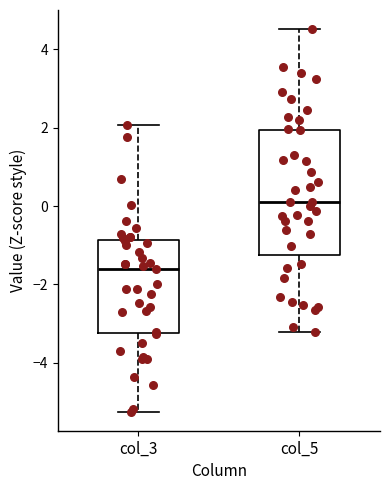

Reading left to right, read every box against the y-axis: the position of its median line, the range the box covers, and the ends of its whiskers. The values are not printed on the chart, so give them approximately, as read against the axis.

col_3: median -1.6, box -3.2 to -0.8, whiskers -5.2 to 2.0
col_5: median 0.2, box -1.2 to 2.0, whiskers -3.2 to 4.6